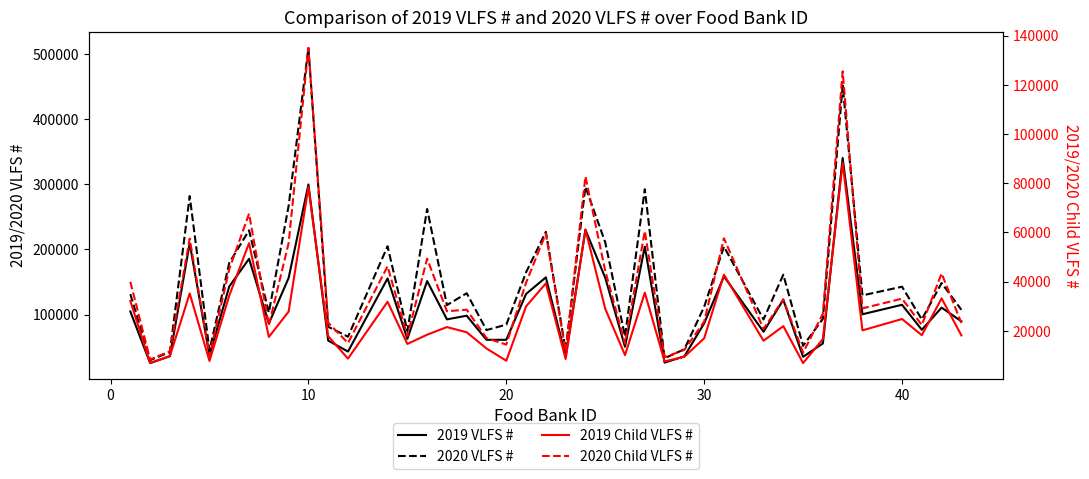

What is the difference between the second highest and minimum values in the 2019 VLFS # series?

274470